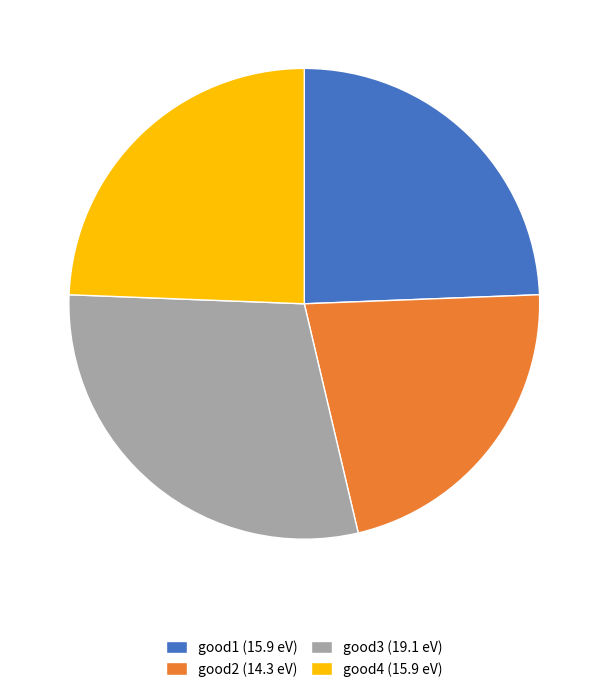

The good4 (15.9 eV) slice represents 24% of the pie. True or false?

True